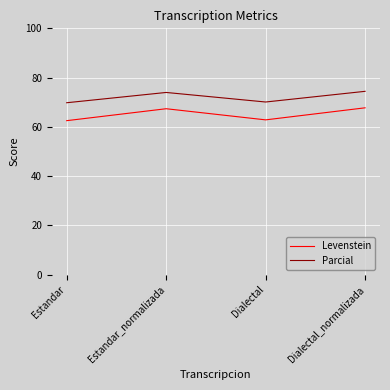

True or false: Parcial has a value of 74.4 at Dialectal_normalizada.

True